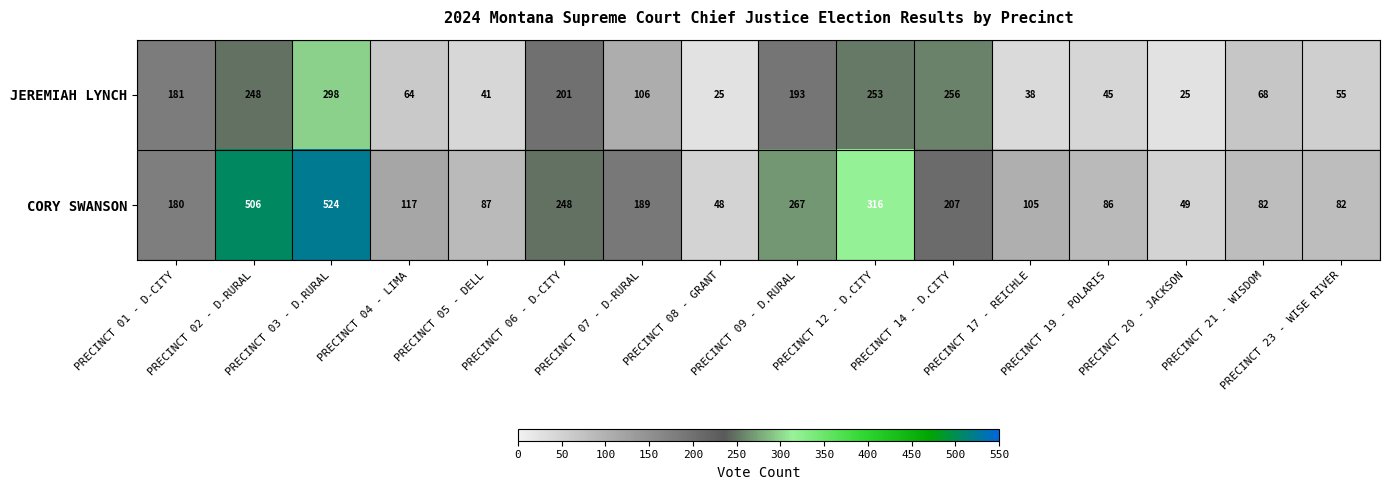

At which label is JEREMIAH LYNCH closest to 161?

PRECINCT 01 - D-CITY